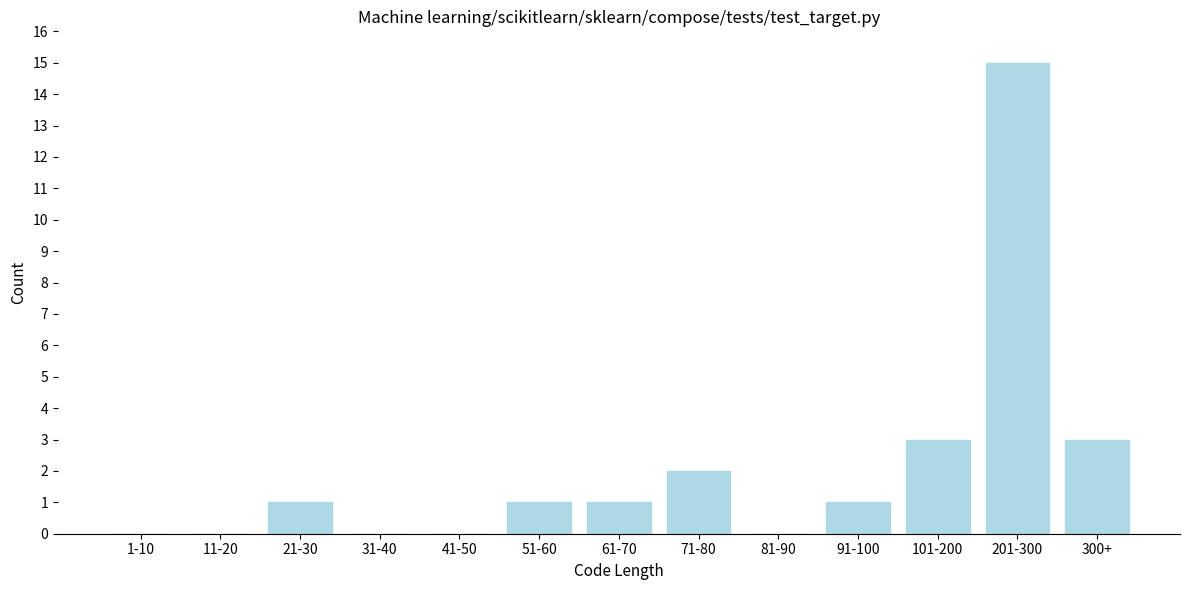

What is the maximum value shown in the chart?

15